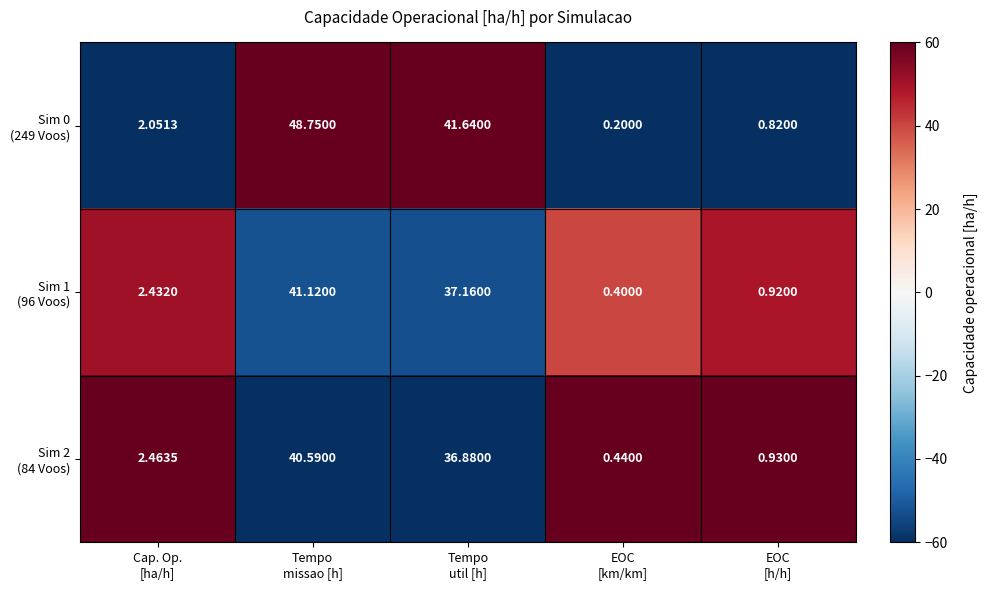

How many series are shown in this chart?

3